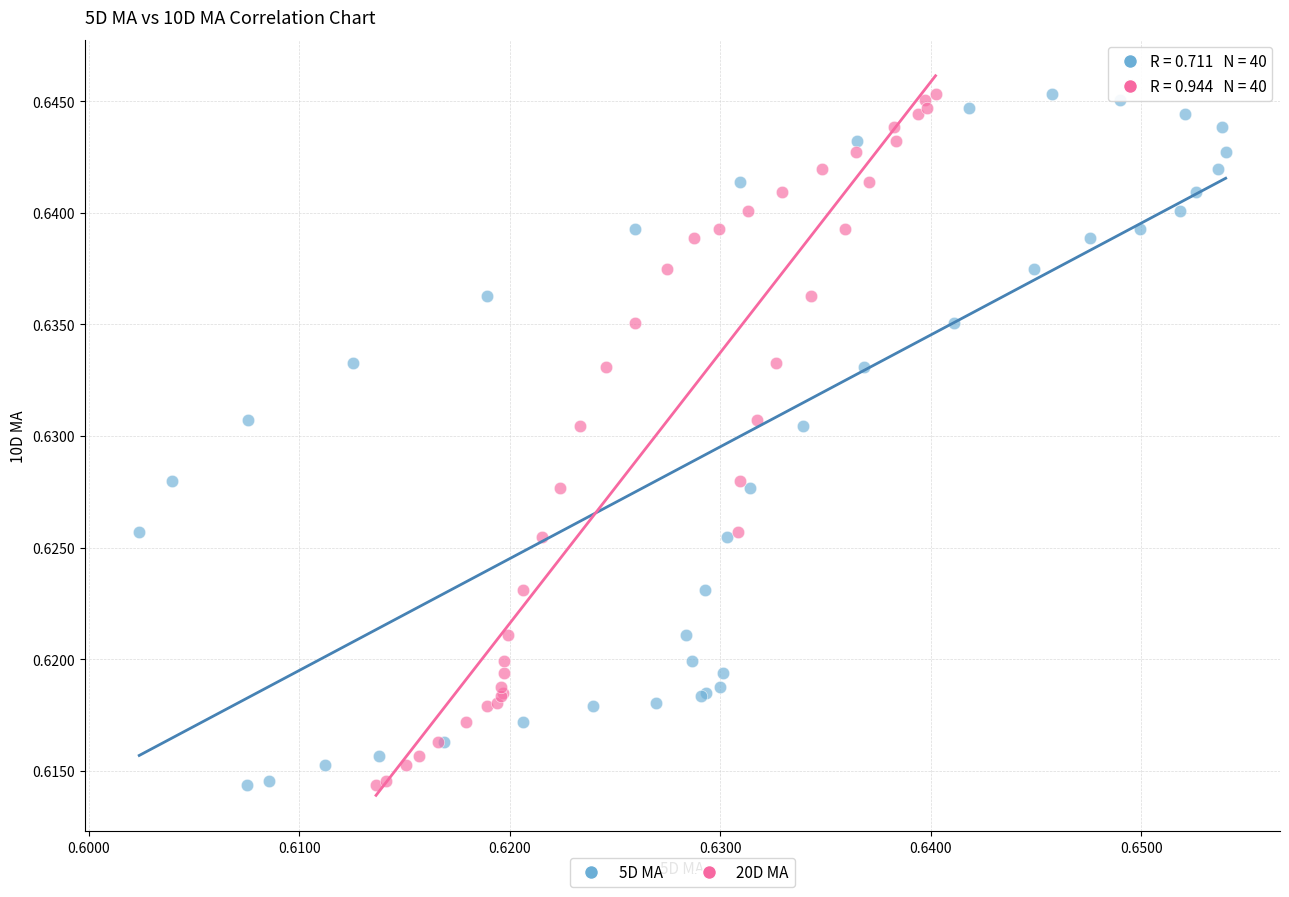

What are all the series names shown in the legend?

5D MA, 20D MA